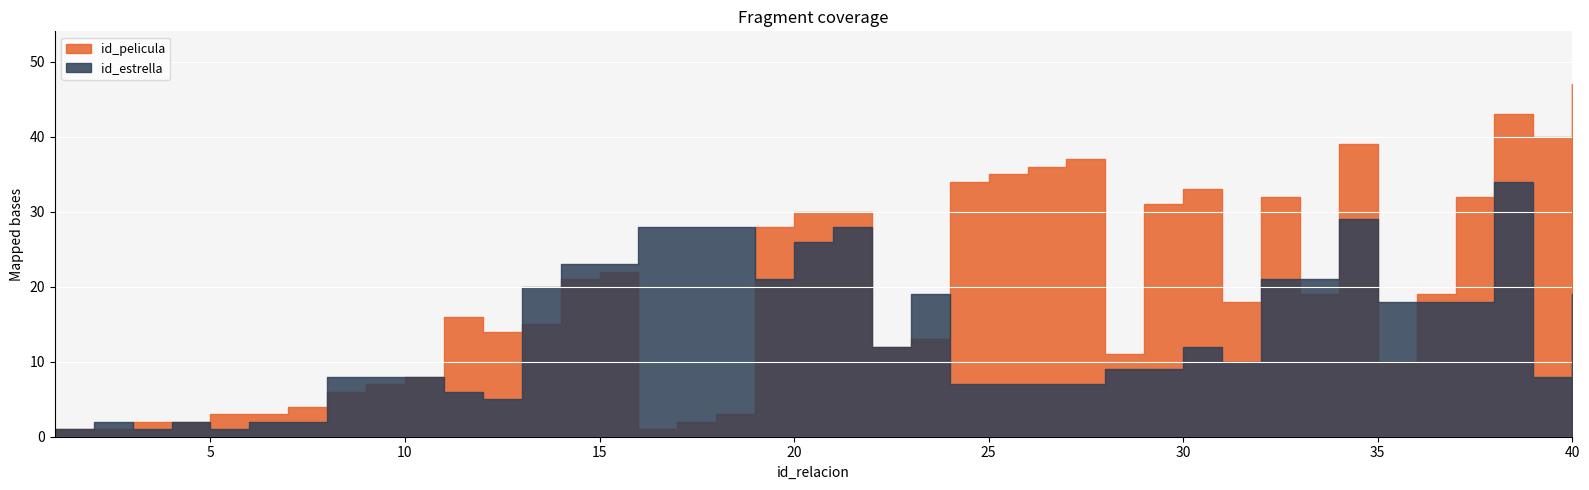

Which series changed the most between 31 and 33?

id_estrella